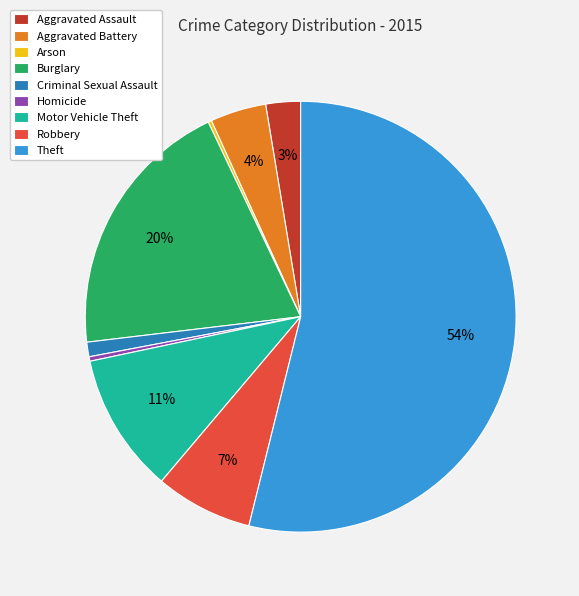

Do Aggravated Battery and Burglary together represent more than half of the pie?

No